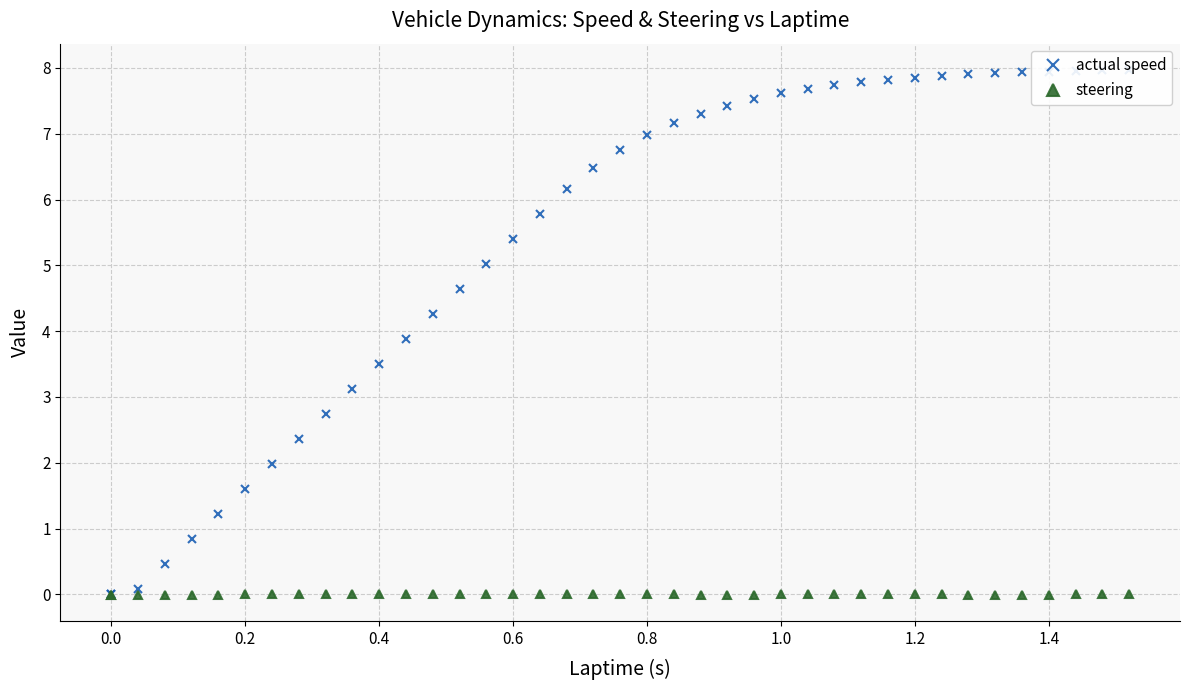

Which series has the largest range (max minus min)?

actual speed